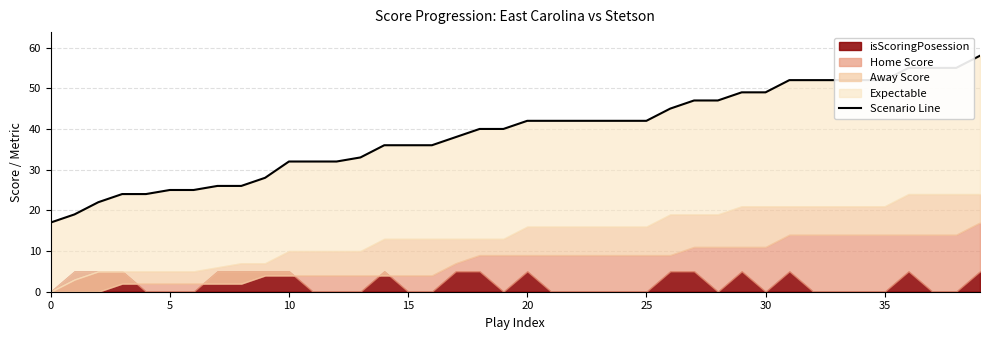

What is the label of the 33rd point from the left?

32